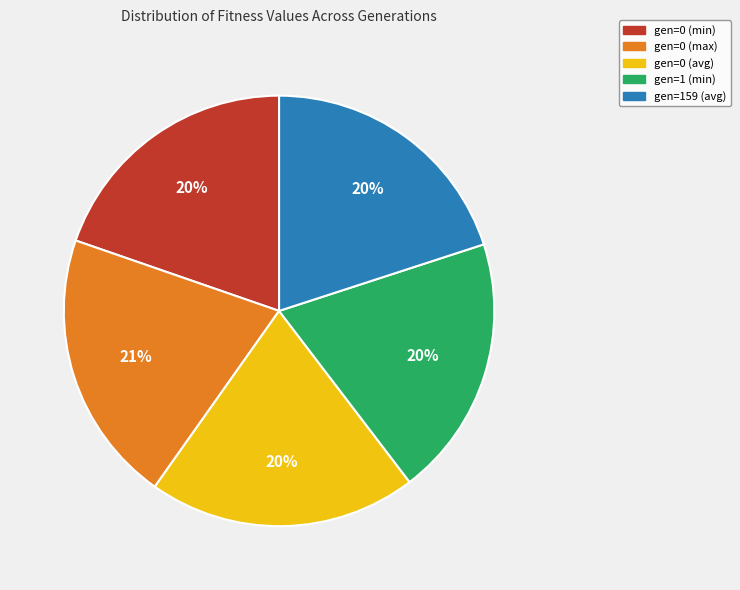

Is gen=0 (max) the majority of the pie?

No